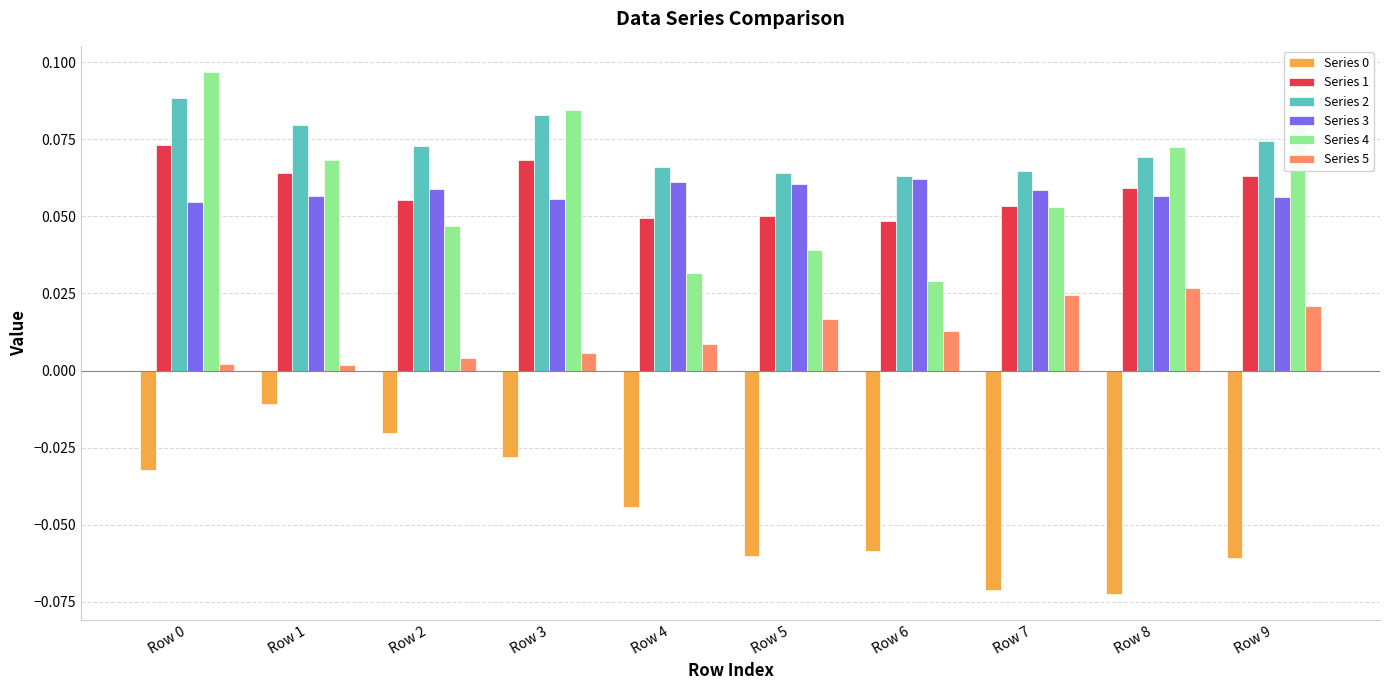

Which series has the largest total across all categories?

Series 2